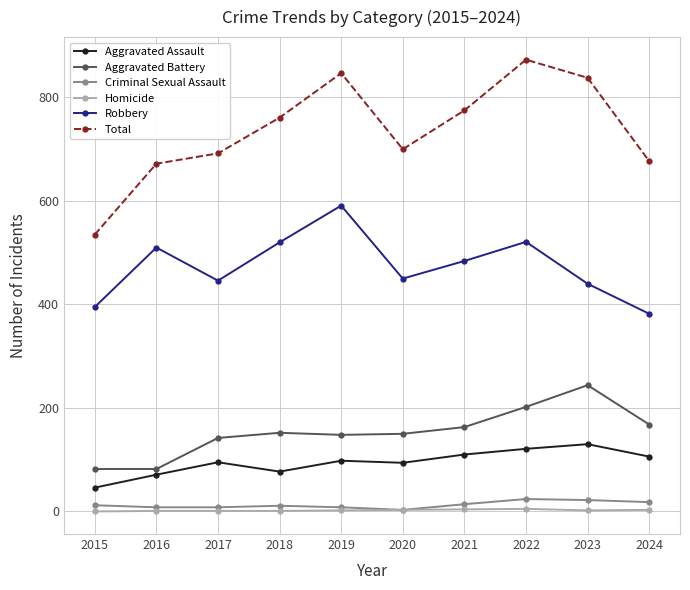

At which label does Robbery first exceed 484?

2016